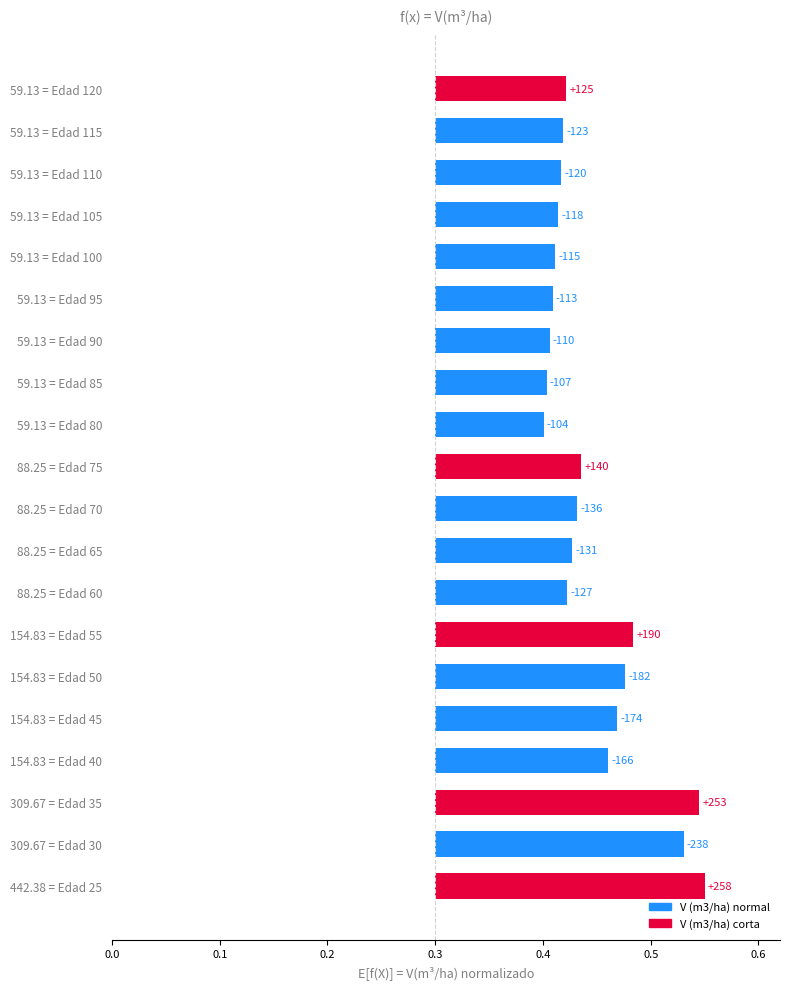

True or false: the data shows 0.1 at 88.25 = Edad 65.

False